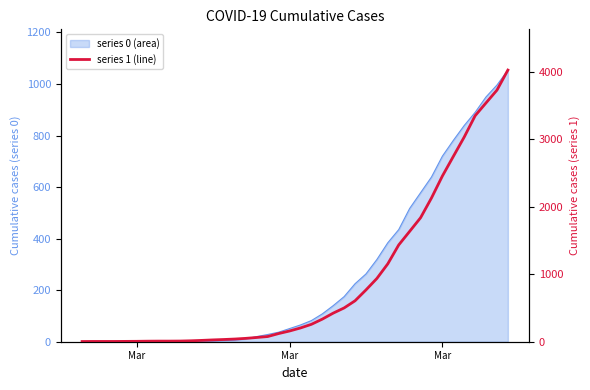

At which category does the chart reach its peak across all series?

2020-04-06